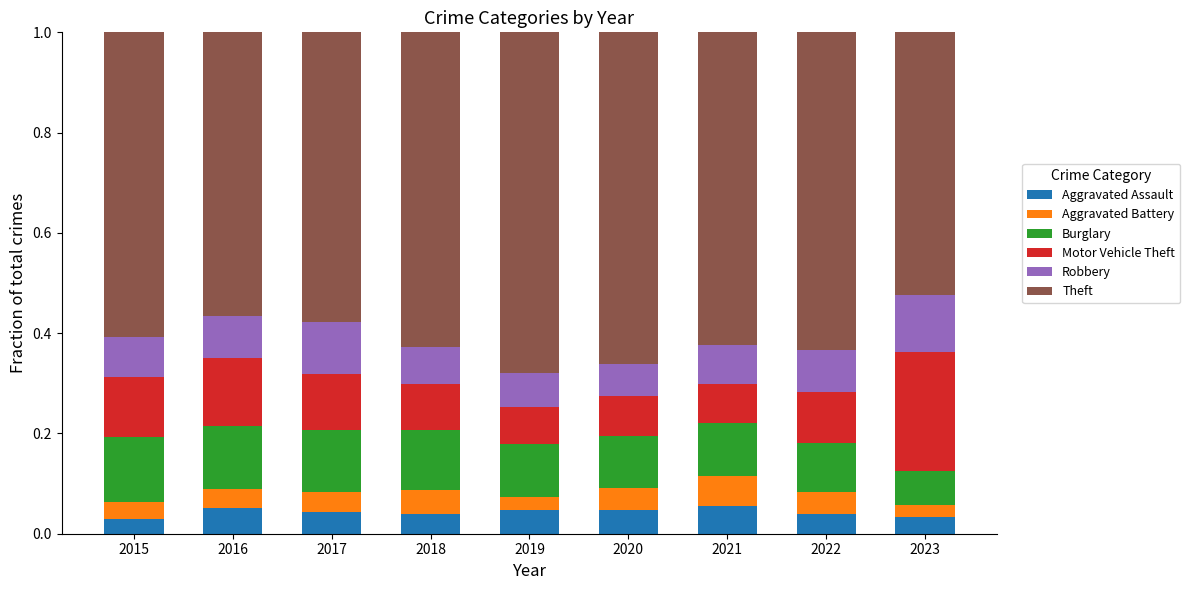

What is the total value across all series at 2020?

1.0